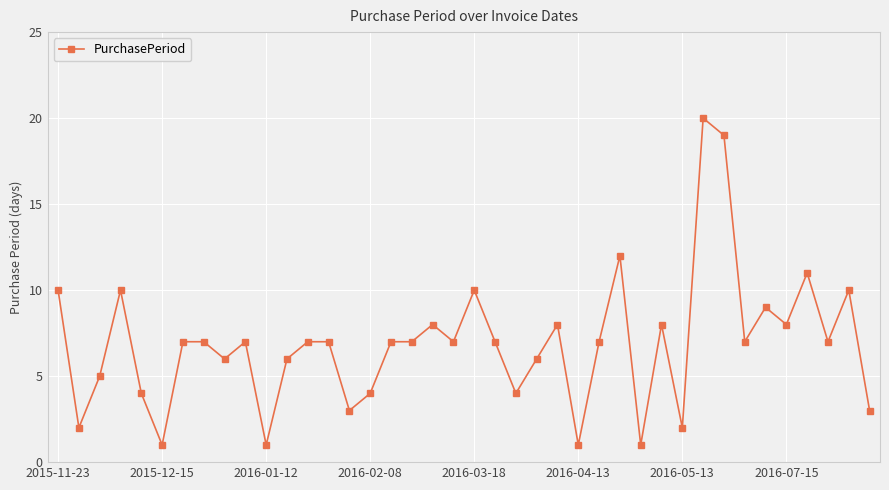

What is the greatest value displayed?

20